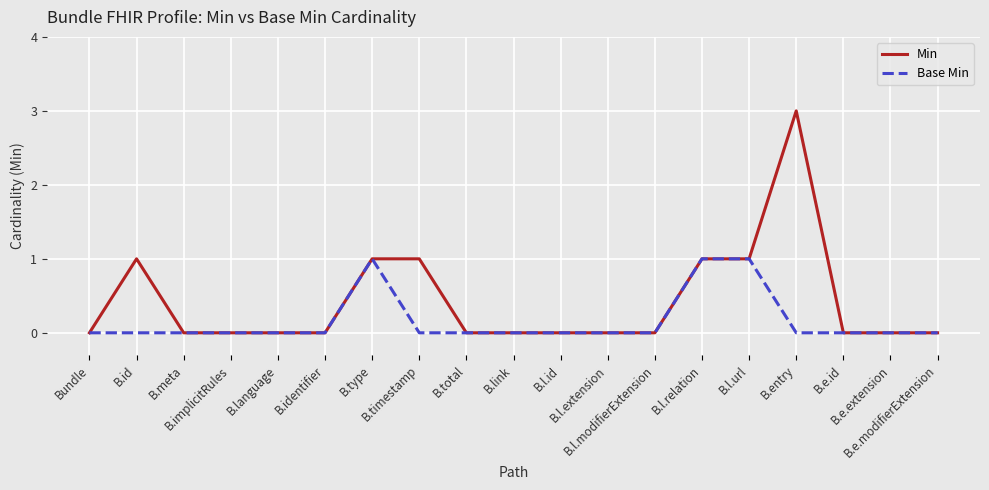

List the series in order of their peak value, lowest first.

Base Min, Min